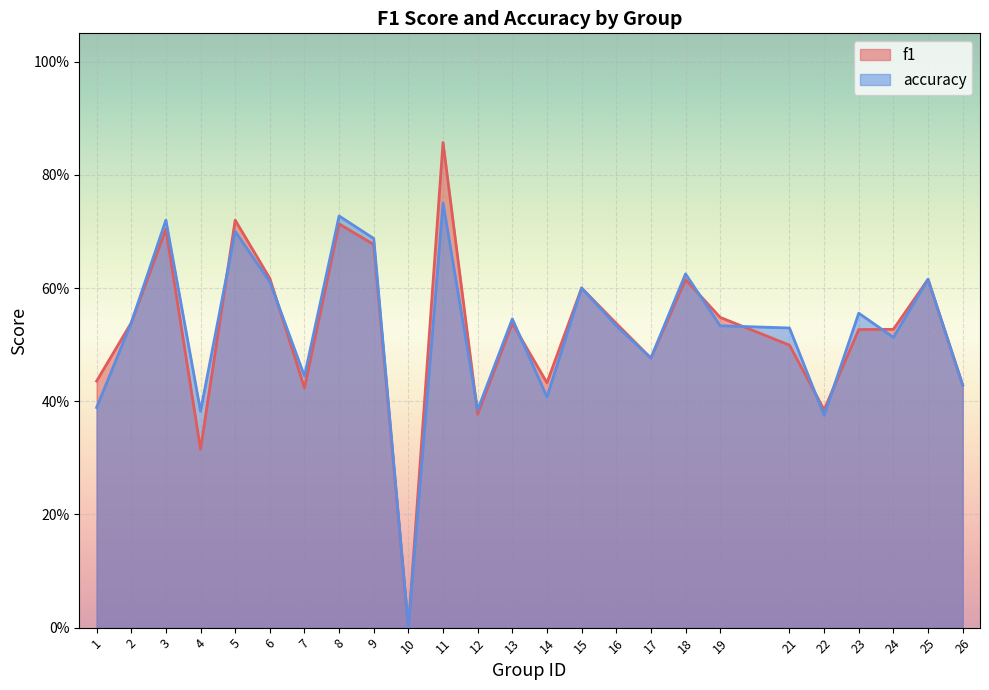

After their last crossing, which series has the higher values: accuracy or f1?

f1